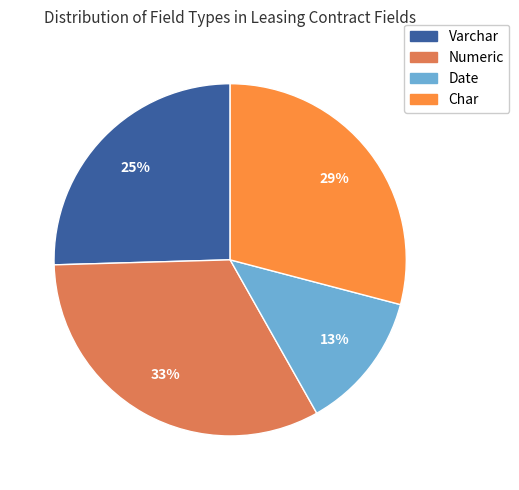

Is there a majority slice in this chart?

No